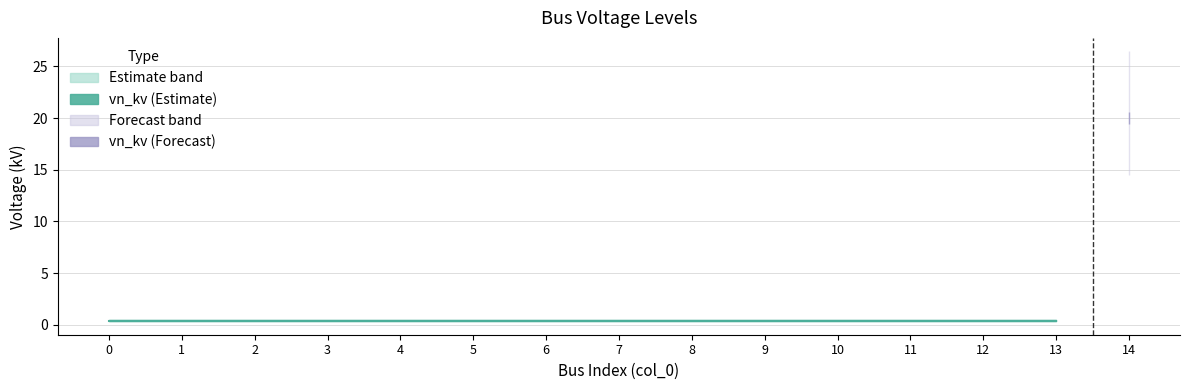

Is it true that the value at 0 is 0.4?

True